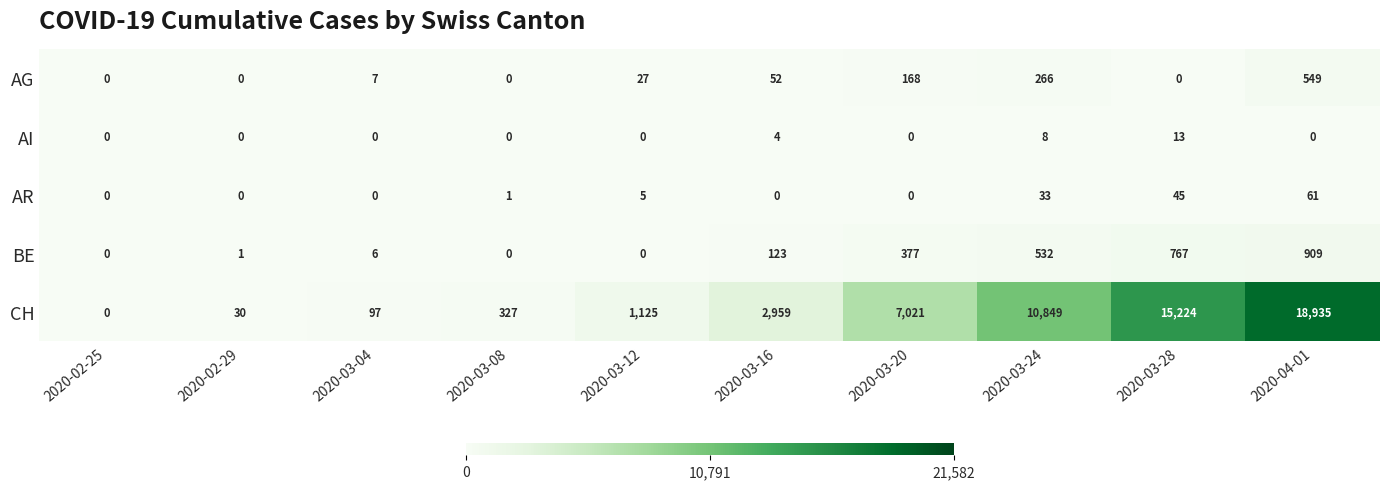

How many data points in CH are less than 2959?

5